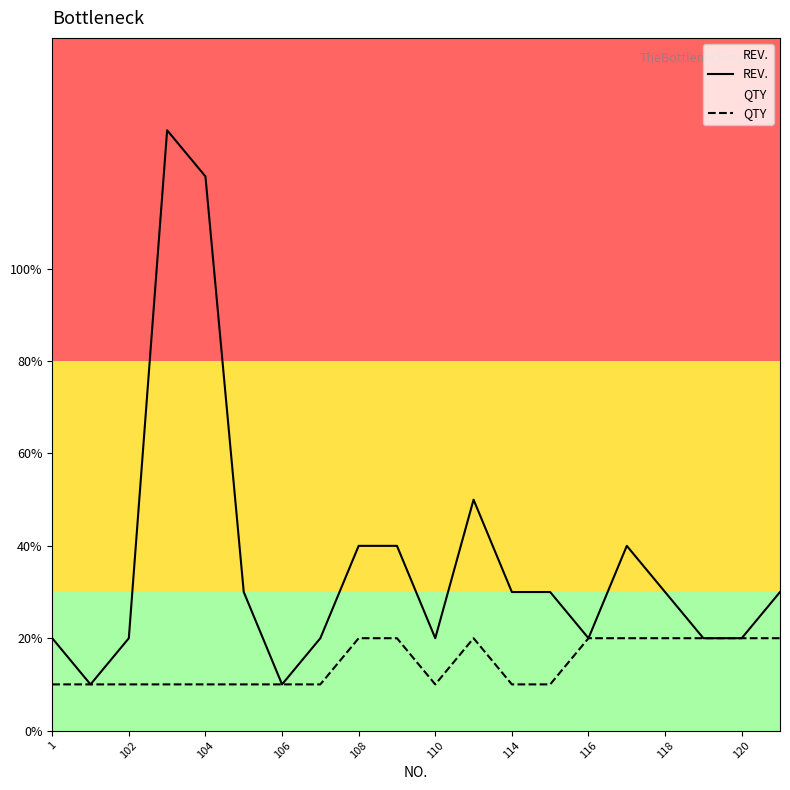

List the series in order of their overall mean, highest first.

REV., QTY